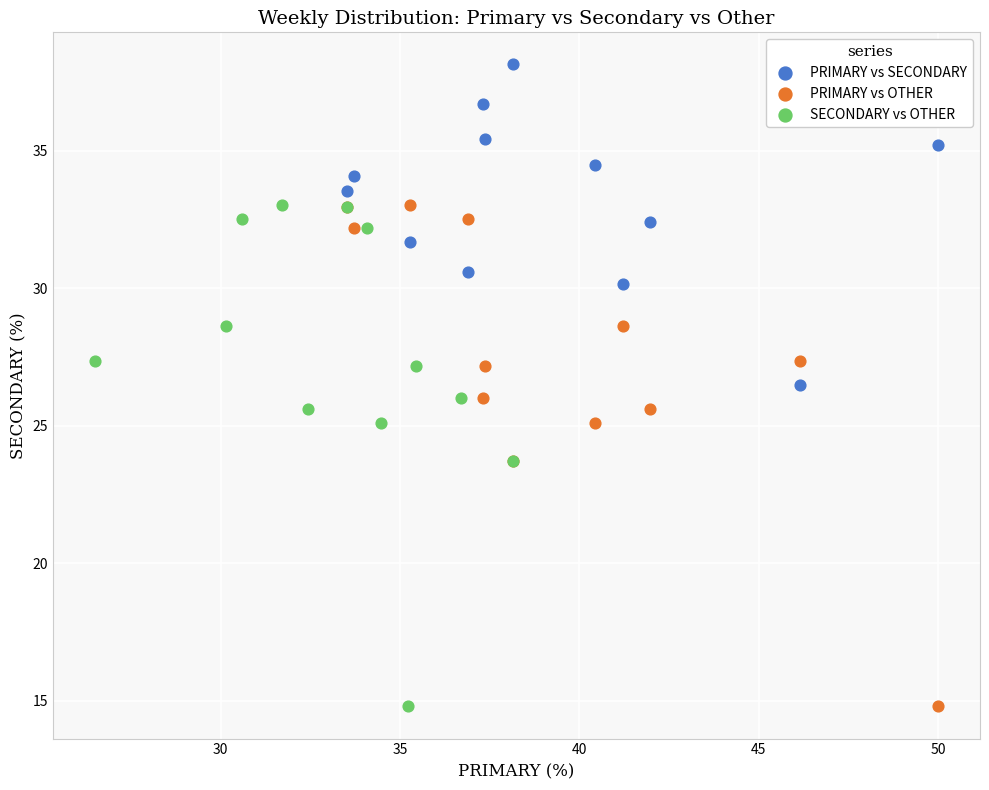

Which series contains the highest Y value?

PRIMARY vs SECONDARY